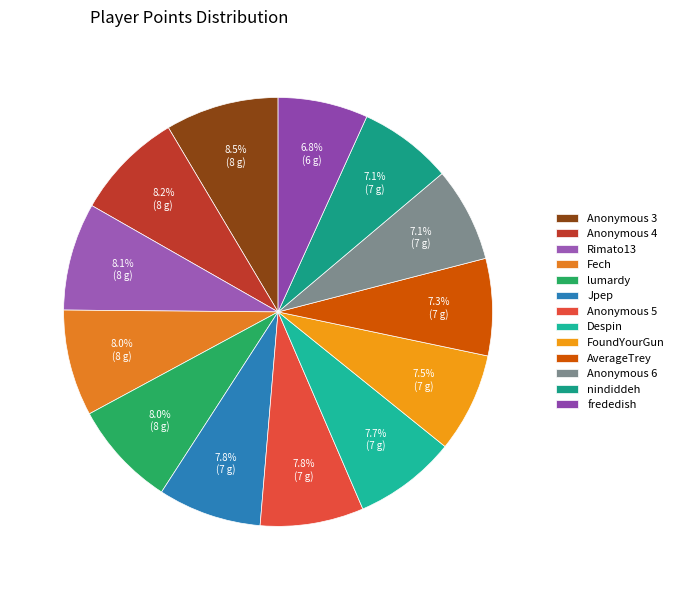

How much of the chart is everything except lumardy?

92.0%